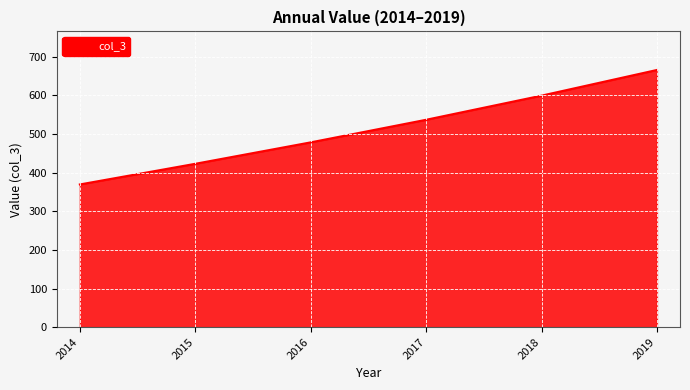

What is the maximum value shown in the chart?

666.1